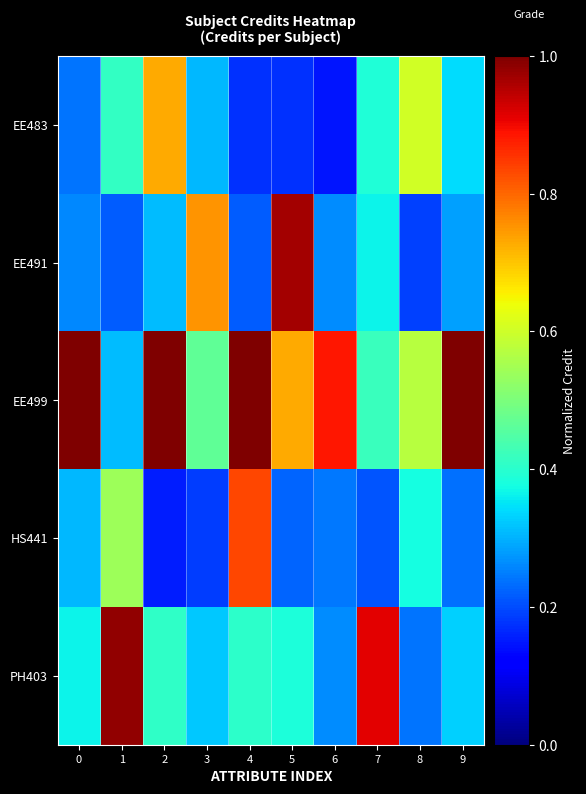

Reading left to right, extract all data points from this chart.

EE483: 0=0.2	1=0.4	2=0.7	3=0.3	4=0.2	5=0.2	6=0.1	7=0.4	8=0.6	9=0.3
EE491: 0=0.3	1=0.2	2=0.3	3=0.8	4=0.2	5=1.0	6=0.3	7=0.4	8=0.2	9=0.3
EE499: 0=1.0	1=0.3	2=1.0	3=0.5	4=1.0	5=0.7	6=0.9	7=0.4	8=0.6	9=1.0
HS441: 0=0.3	1=0.5	2=0.2	3=0.2	4=0.8	5=0.2	6=0.2	7=0.2	8=0.4	9=0.2
PH403: 0=0.4	1=1.0	2=0.4	3=0.3	4=0.4	5=0.4	6=0.3	7=0.9	8=0.2	9=0.3